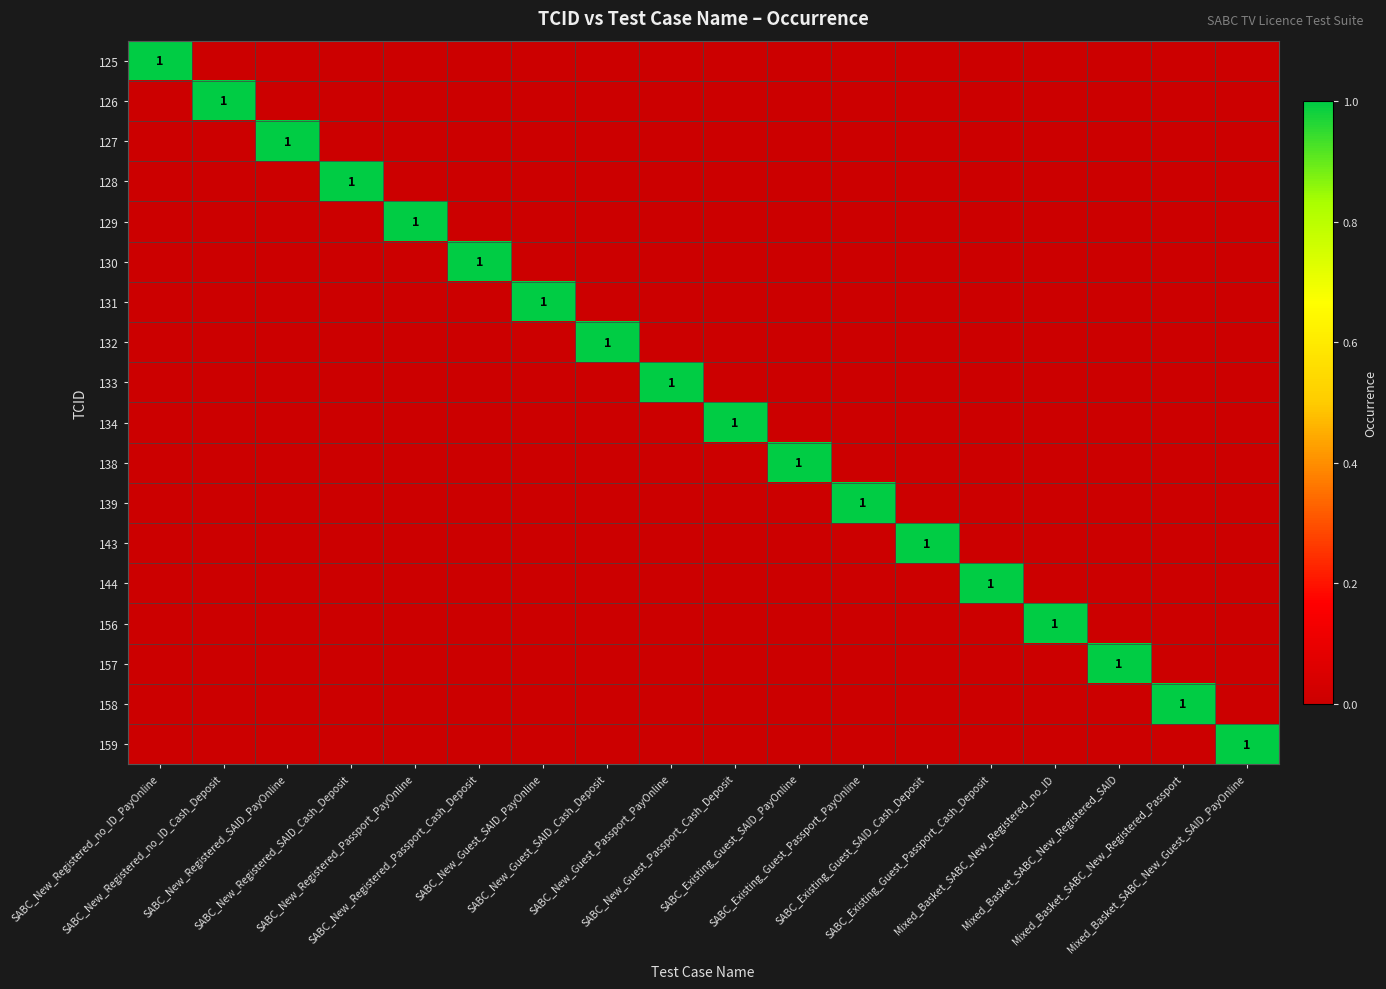

What is the total value across all series at SABC_Existing_Guest_Passport_Cash_Deposit?

1